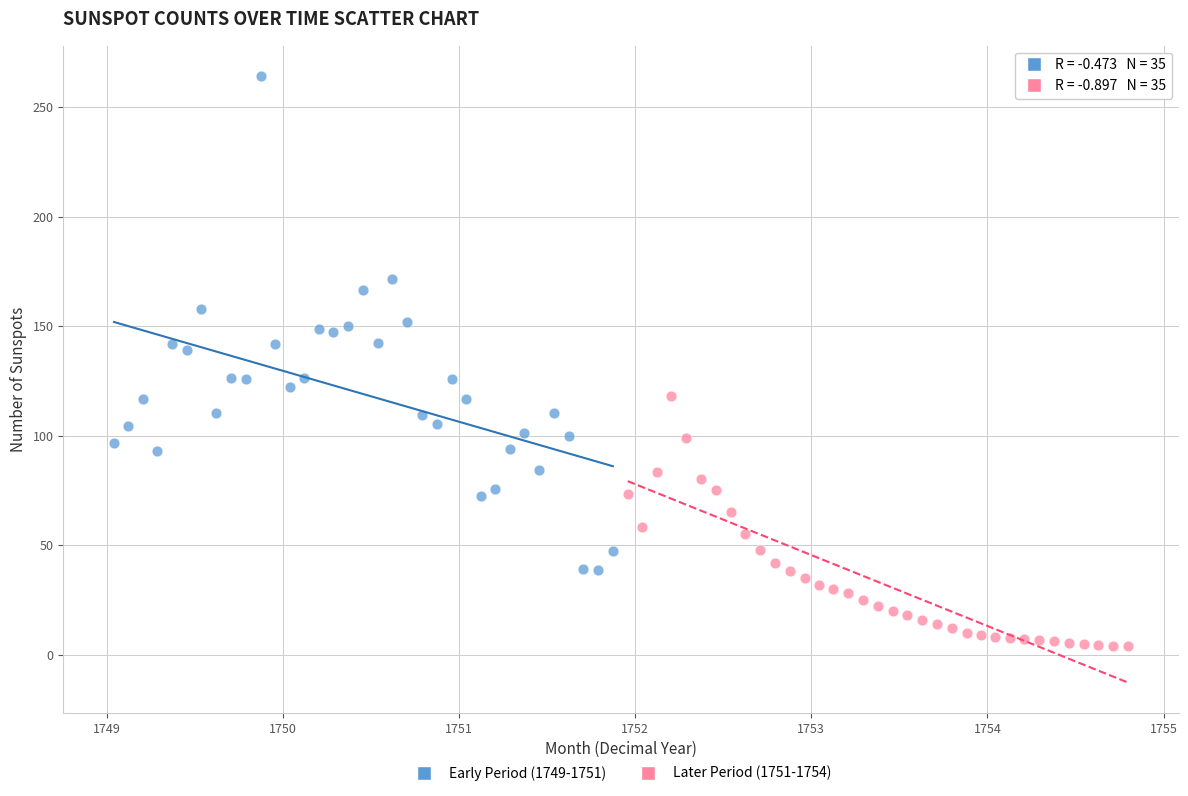

Which series contains the highest Y value?

Early Period (1749-1751)